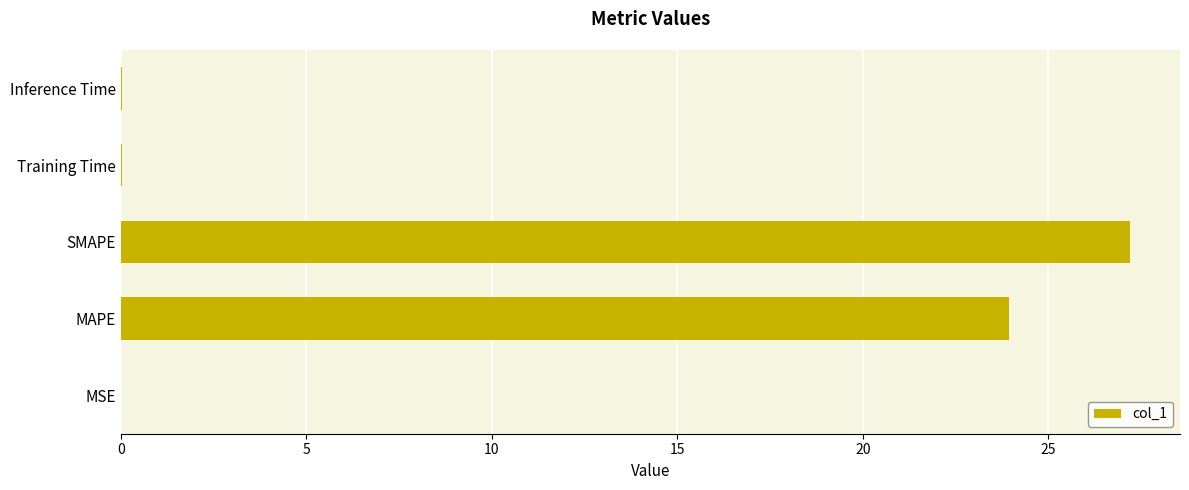

Where is the data nearest to the value 13?

MAPE